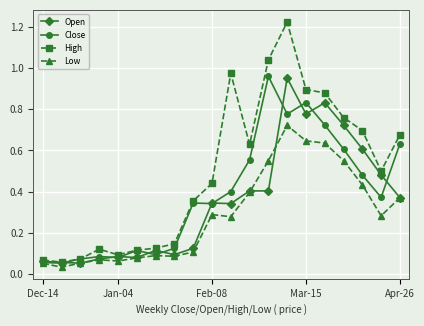

Which series has the largest range (max minus min)?

High